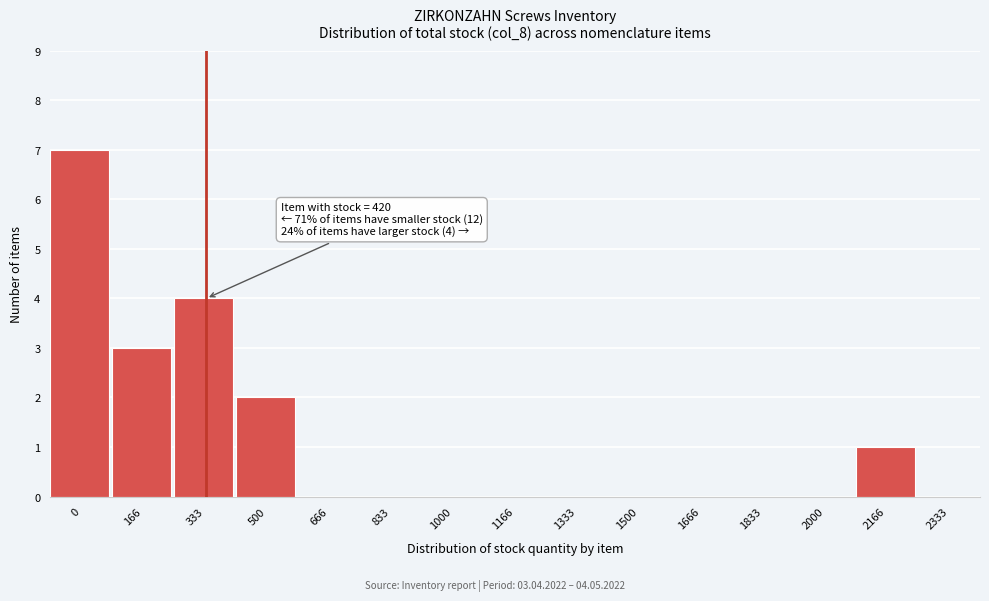

Reading left to right, transcribe all the data shown in this chart.

0=7	166=3	333=4	500=2	666=0	833=0	1000=0	1166=0	1333=0	1500=0	1666=0	1833=0	2000=0	2166=1	2333=0